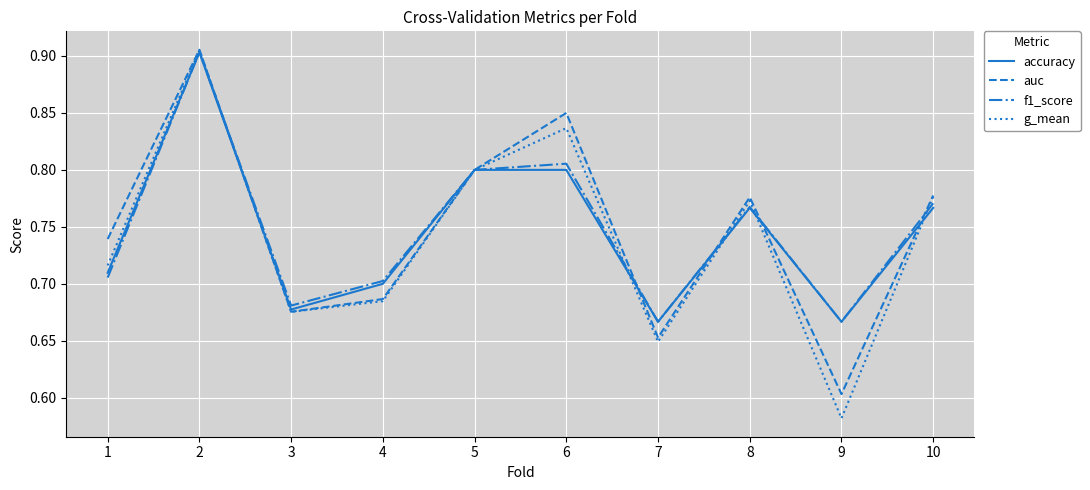

At how many categories does at least one series exceed 0?

10